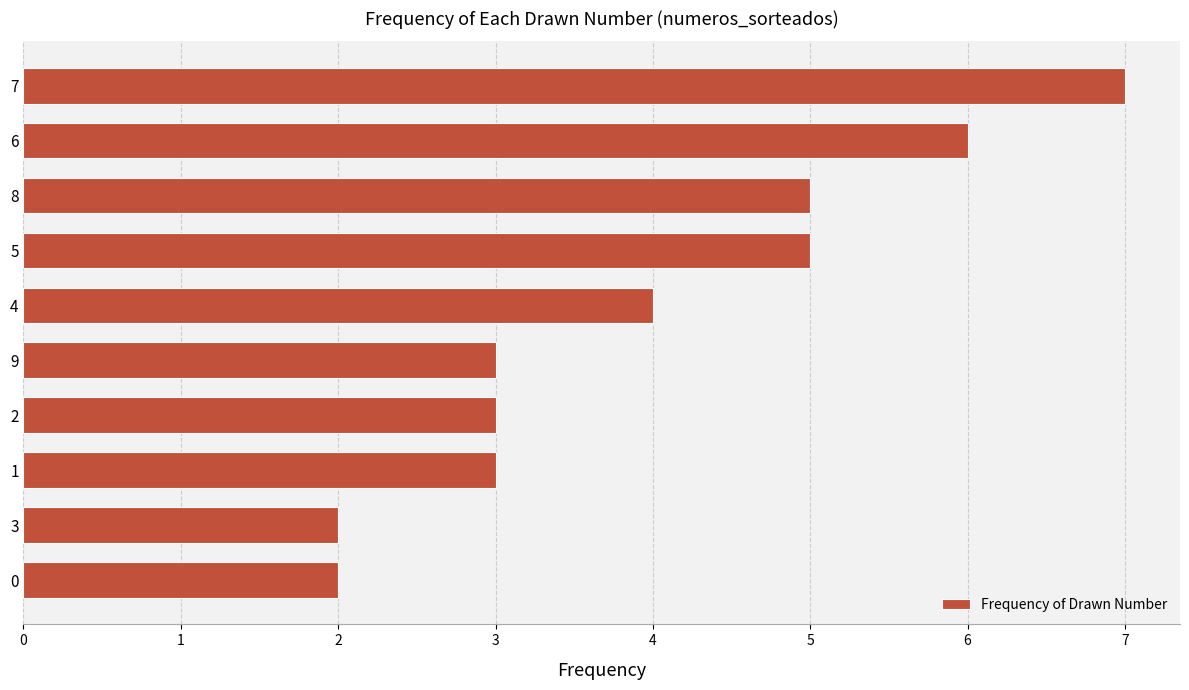

How many bars are there in total?

10